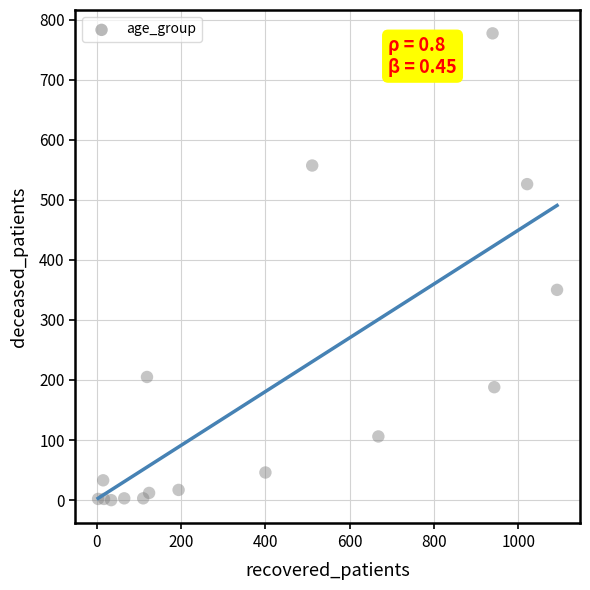

What is the range of Y values (max minus min)?

777